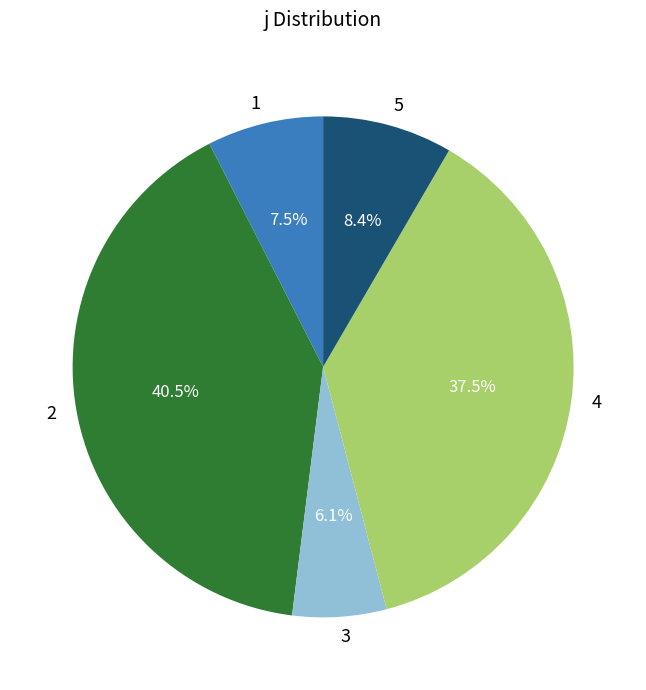

What is the ratio of the value at 2 to the value at 1?

5.4